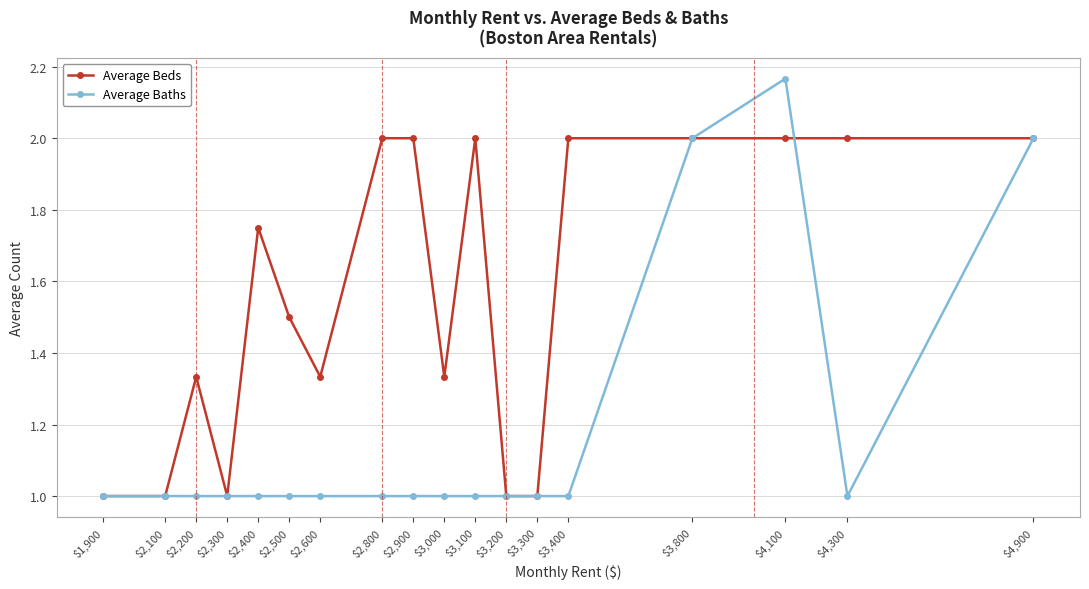

At which category does Average Beds reach its first local peak?

$2,200